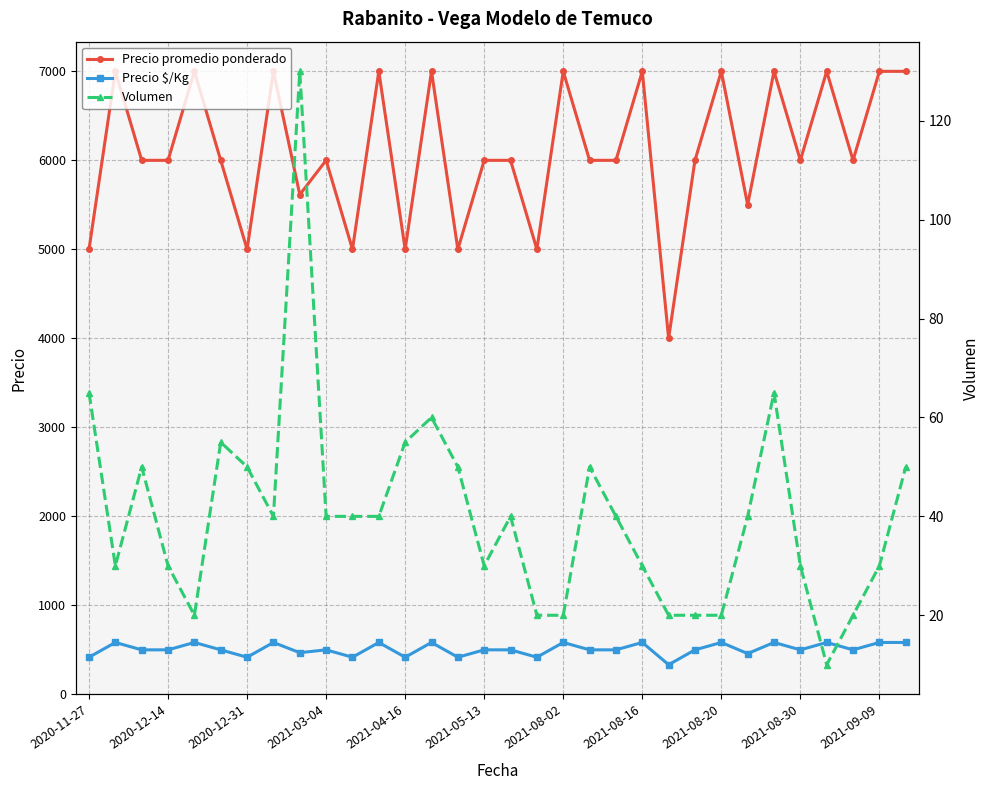

What are all the series names shown in the legend?

Precio promedio ponderado, Precio $/Kg, Volumen